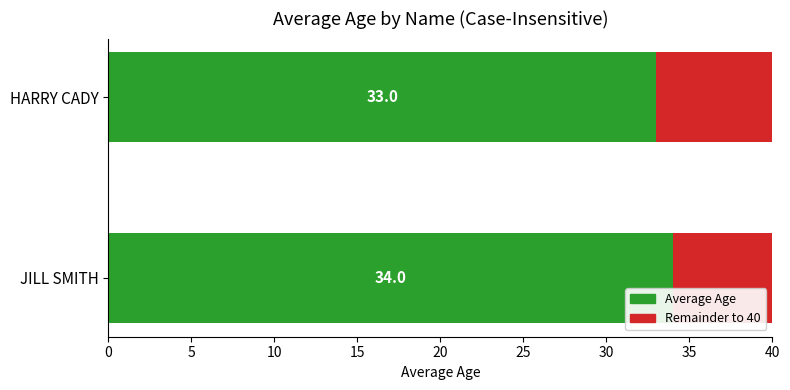

What is the sum of all Average Age values?

67